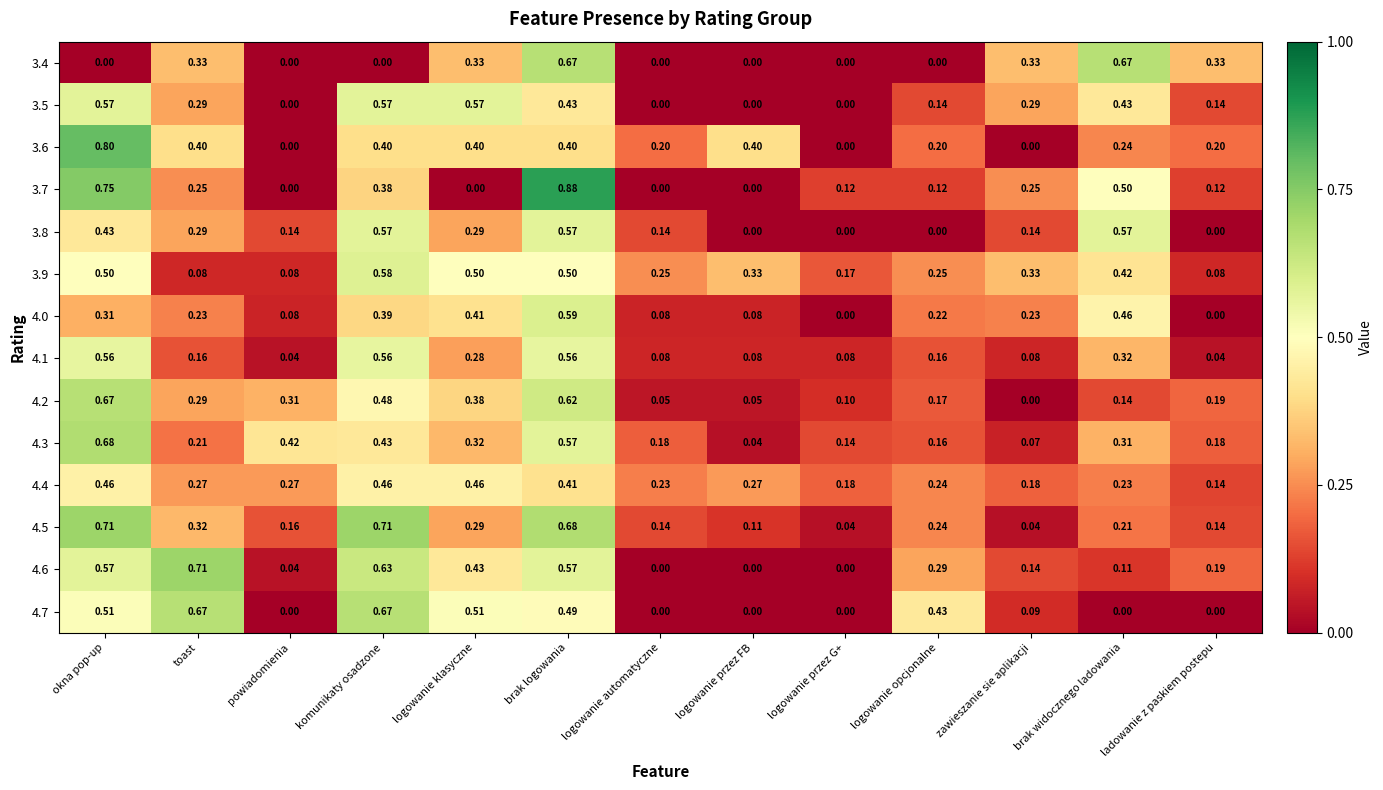

Is the value of 4.5 at brak widocznego ladowania greater than the value of 4.6 at brak widocznego ladowania?

Yes